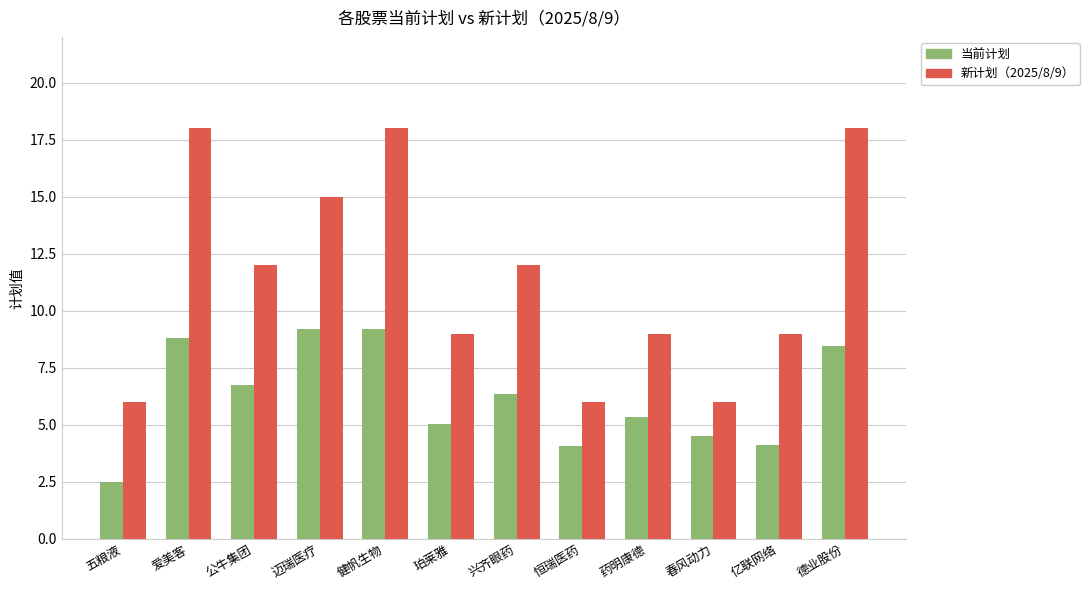

Which series has the largest range (max minus min)?

新计划（2025/8/9）